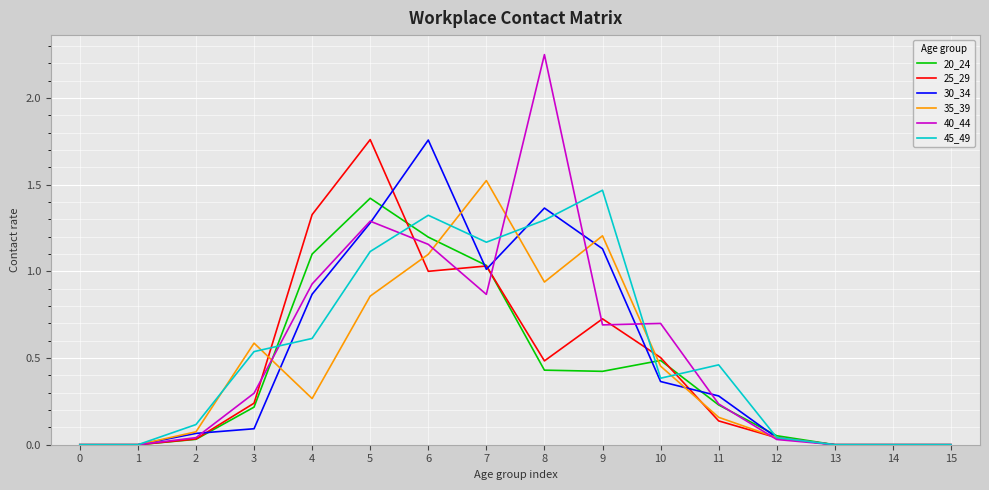

True or false: 20_24 and 45_49 intersect in this chart.

True